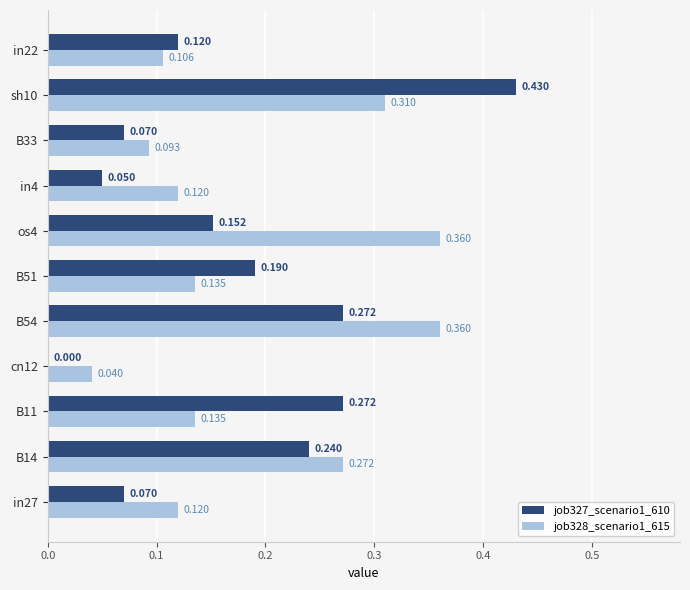

Is the value of job328_scenario1_615 at in22 greater than the value of job327_scenario1_610 at sh10?

No